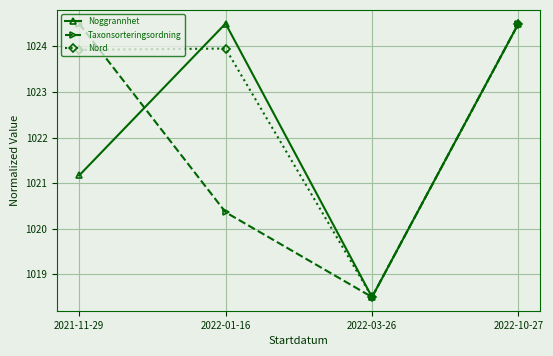

Rank the series by their average value, from highest to lowest.

Nord, Noggrannhet, Taxonsorteringsordning